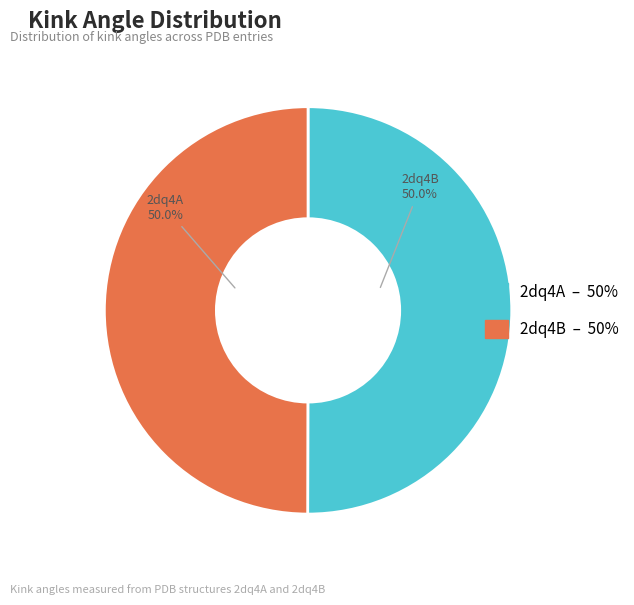

What is the ratio of the value at 2dq4B to the value at 2dq4A?

1.0